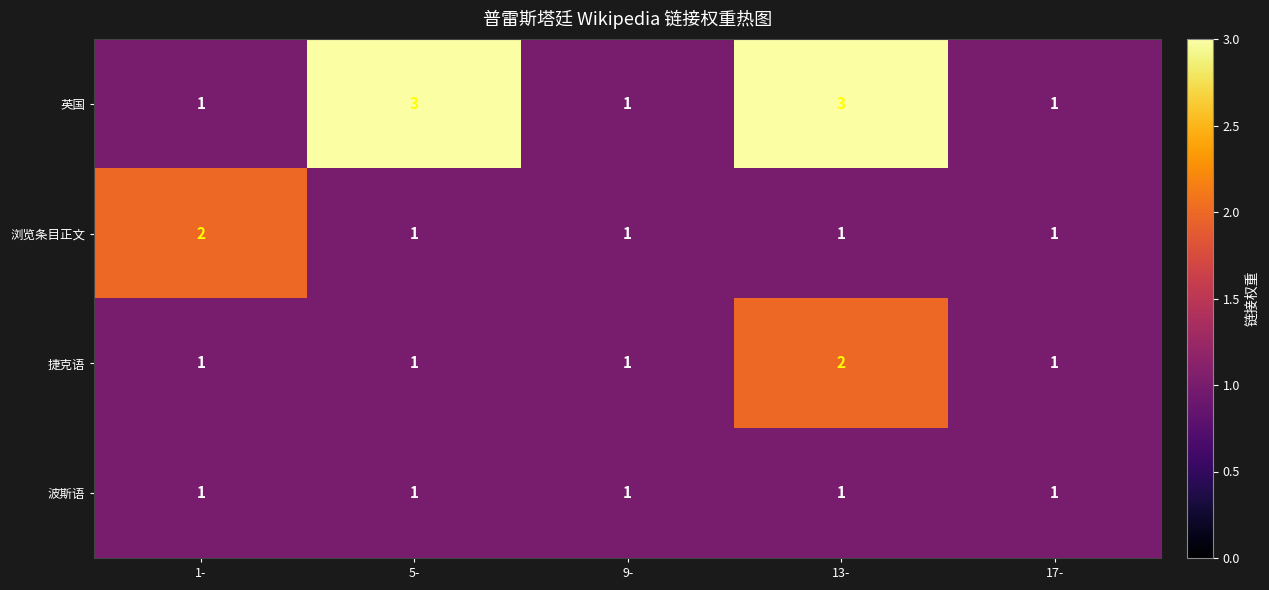

True or false: 英国 has a value of 1 at 17-.

True